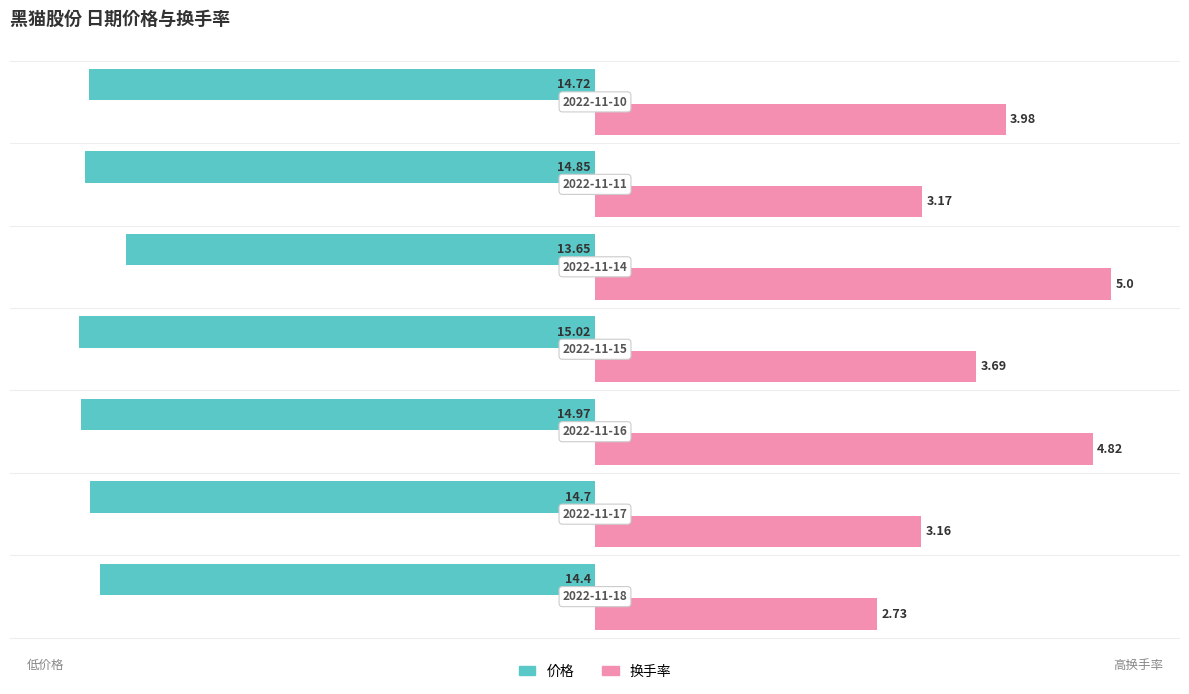

List the labels in order of 价格 value, smallest first.

3, 2, 5, 6, 1, 0, 4